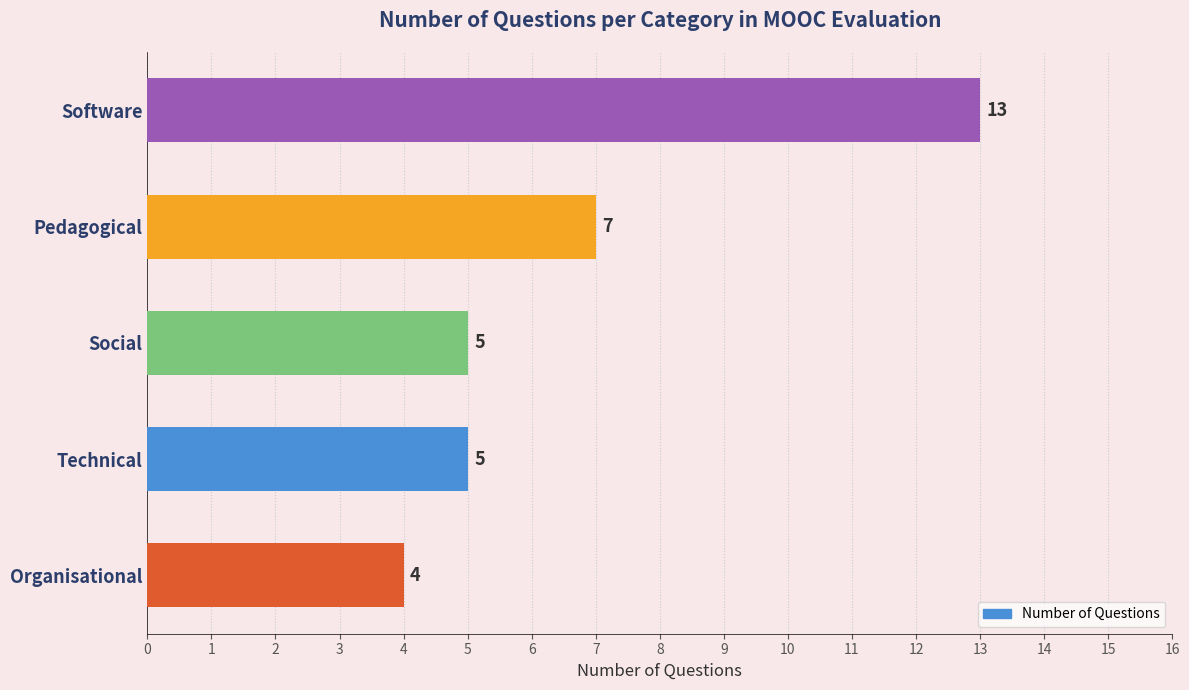

Reading bottom to top, extract all data points from this chart.

Organisational=4	Technical=5	Social=5	Pedagogical=7	Software=13